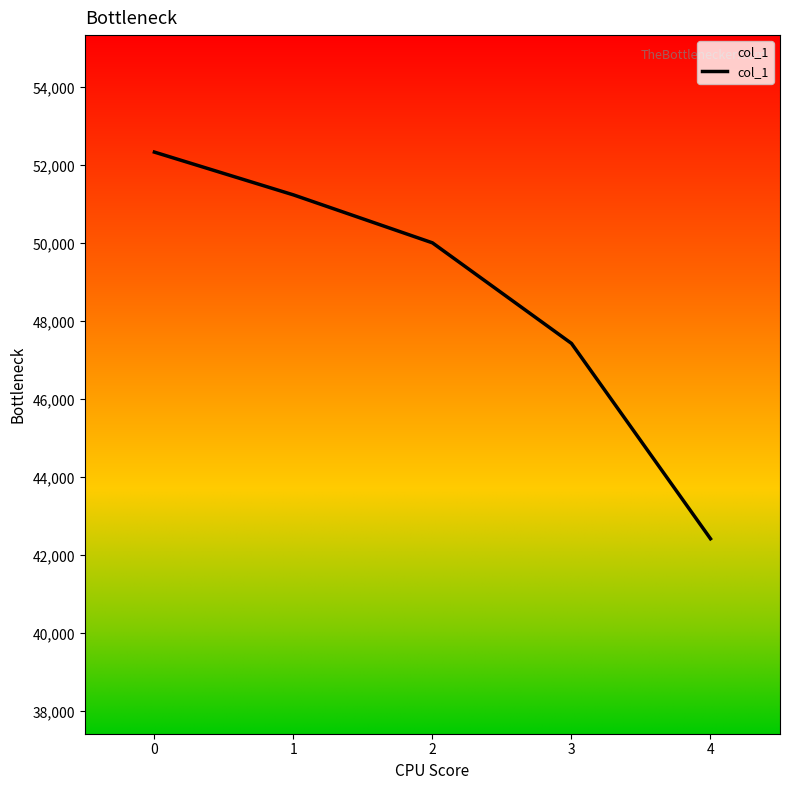

The value at 3 is 22416. True or false?

False